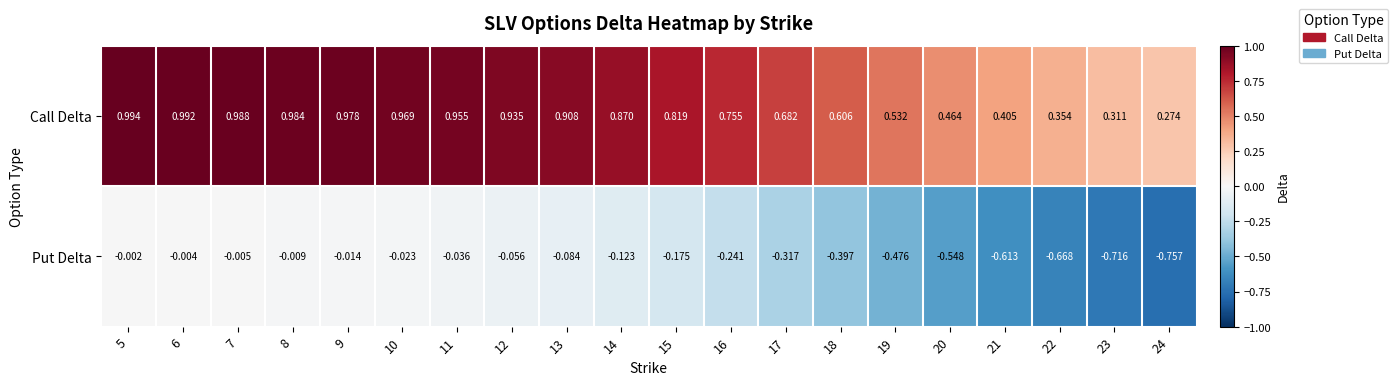

Which series has the largest range (max minus min)?

Put Delta